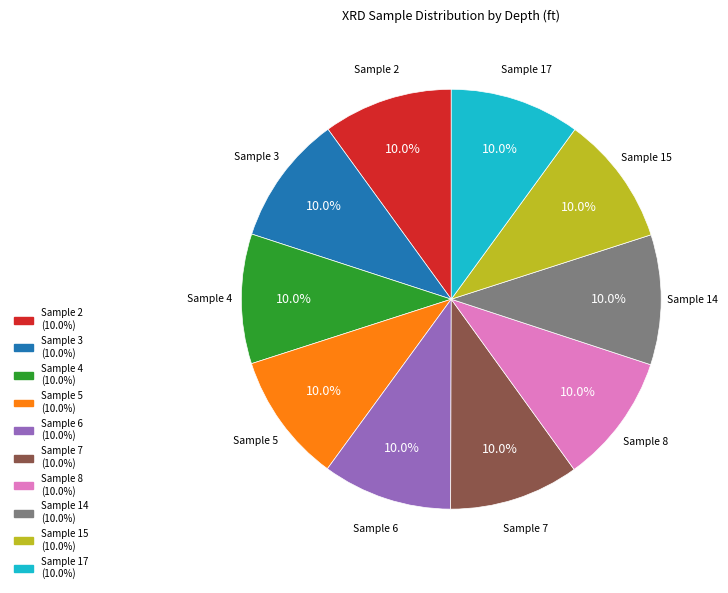

How many segments does this pie chart have?

10